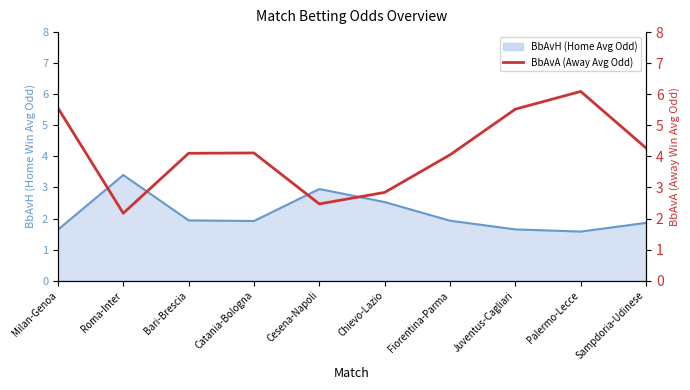

Which series ends up on top after the final intersection of BbAvH (Home Avg Odd) and BbAvA (Away Avg Odd)?

BbAvA (Away Avg Odd)